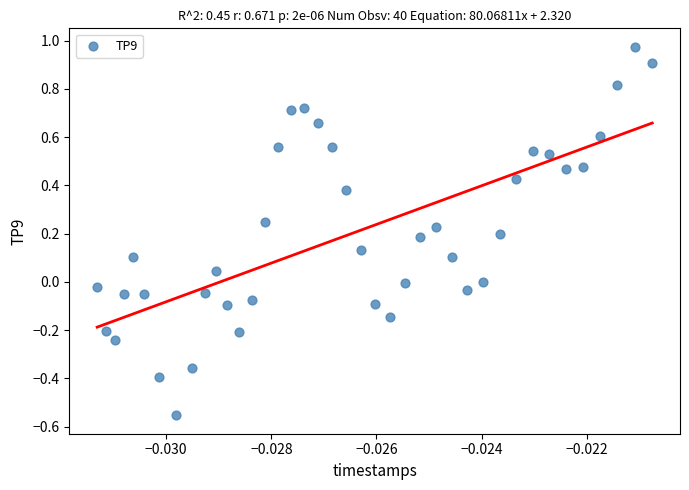

What is the range of Y values (max minus min)?

1.5